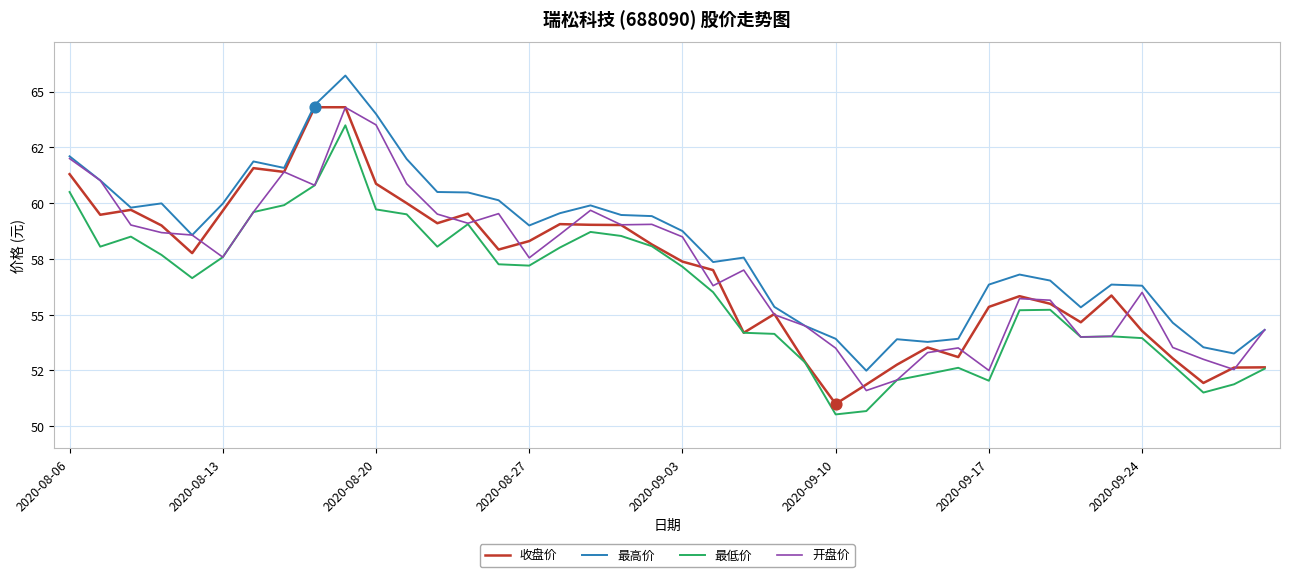

What are all the series names shown in the legend?

收盘价, 最高价, 最低价, 开盘价